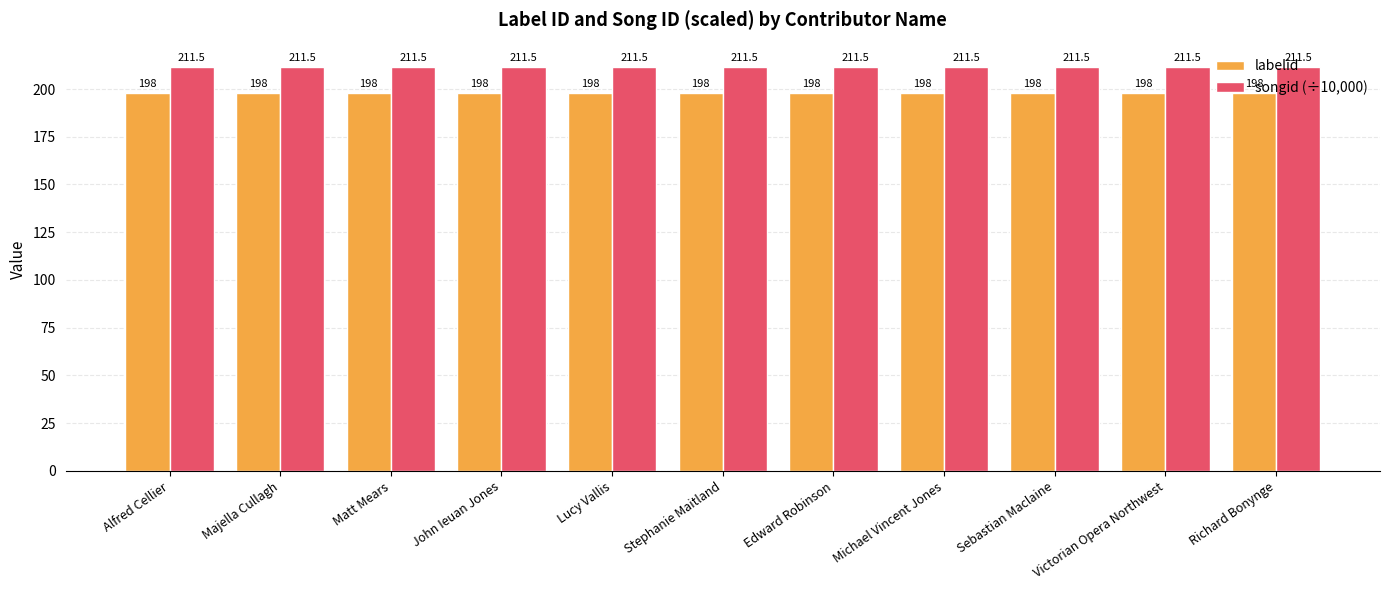

What is the value of the labelid bar at the 2nd from the left?

198.0